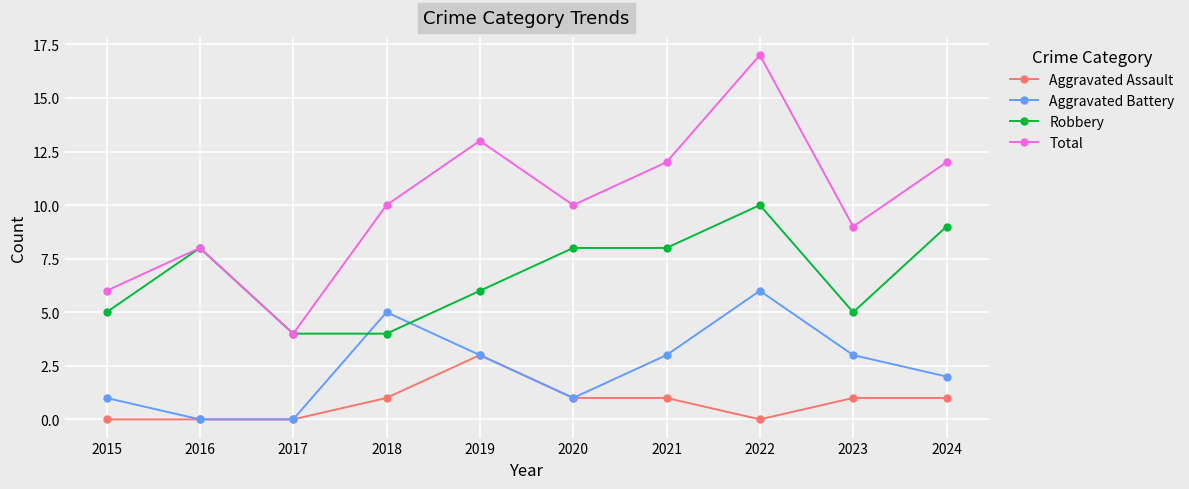

What is the value of the Aggravated Assault point at the 9th from the left?

1